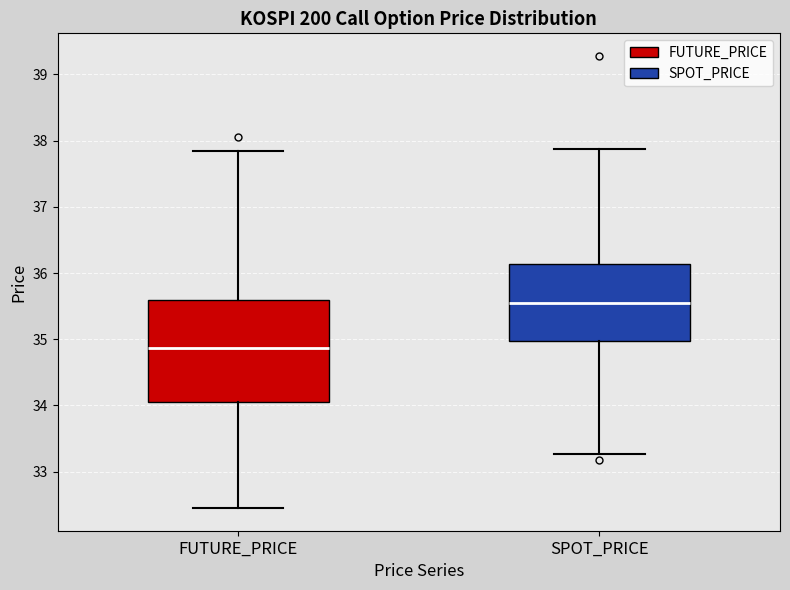

Where is the lower edge of the box for FUTURE_PRICE on the y-axis? The values are not printed on the chart, so give them approximately, as read against the axis.

34.1